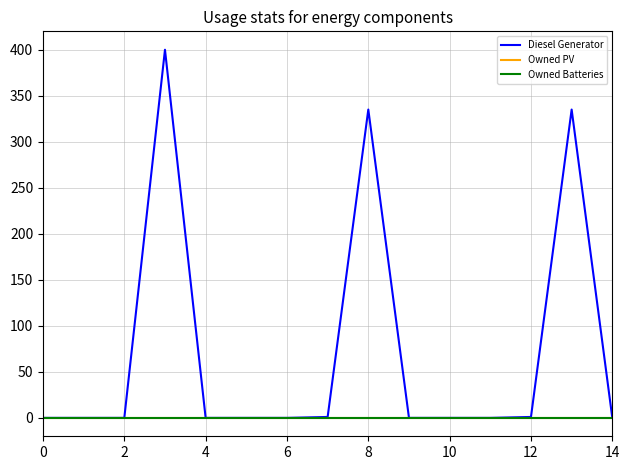

True or false: Owned PV and Diesel Generator cross at least once.

False